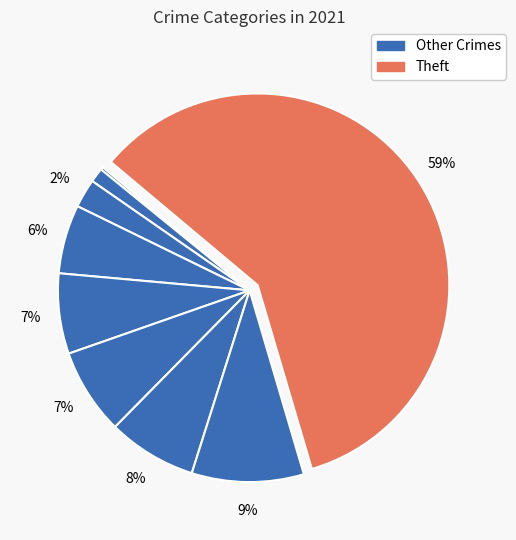

What is the largest slice in the pie chart?

Theft